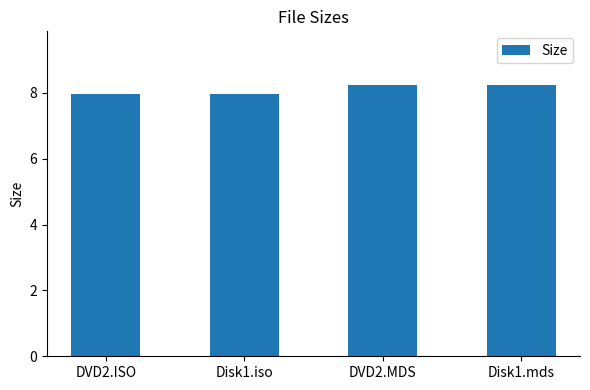

What is the ratio of the value at Disk1.mds to the value at Disk1.iso?

1.0